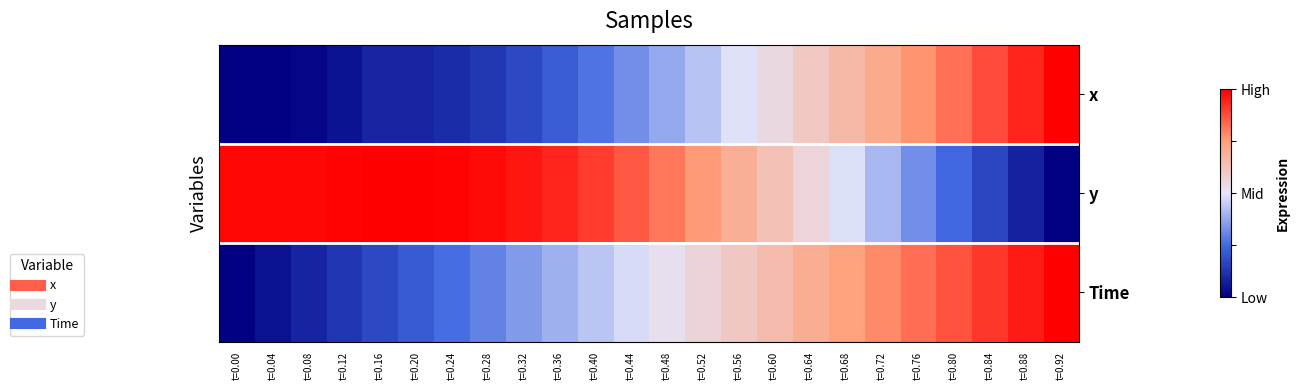

Between t=0.16 and t=0.88, which series saw the biggest shift?

y